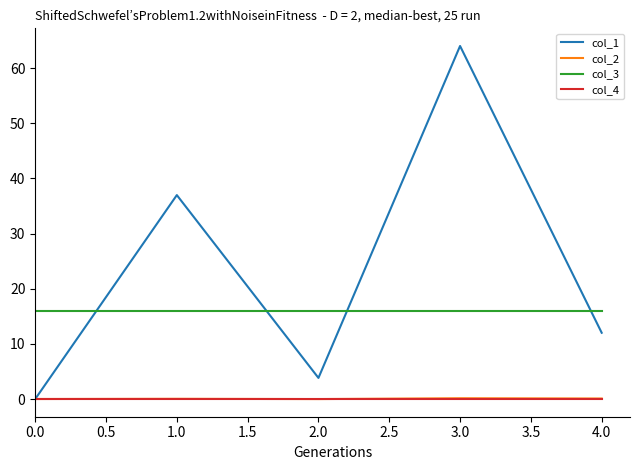

The value of col_3 at 0.0 is 26.7. True or false?

False